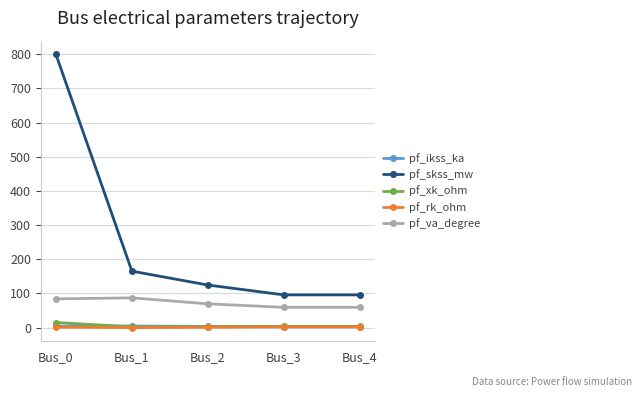

Which series has the widest spread of values?

pf_skss_mw